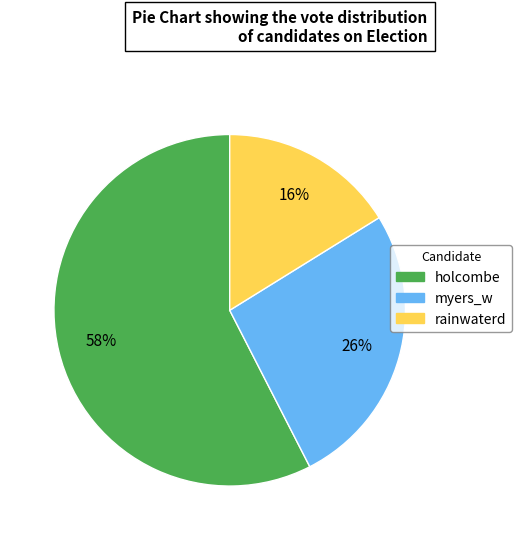

Rank the categories by value from lowest to highest.

rainwaterd, myers_w, holcombe